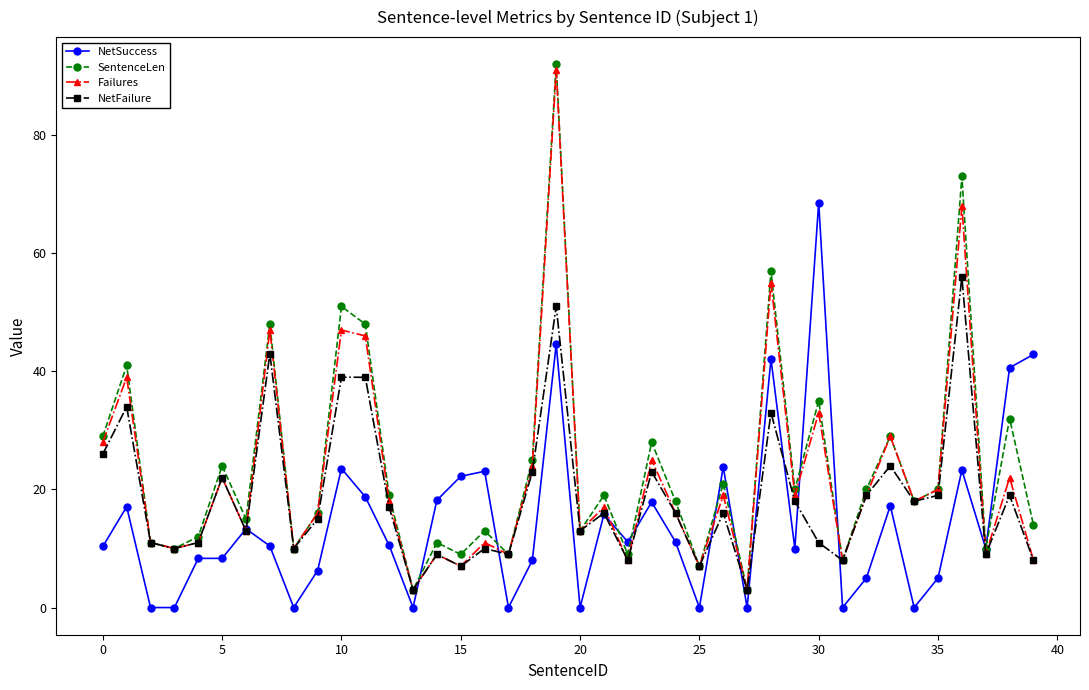

What is the maximum value shown in the chart?

92.0